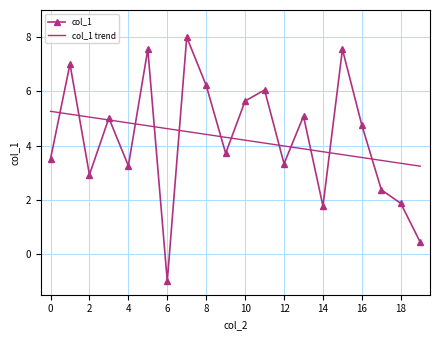

Which series has the largest range (max minus min)?

col_1